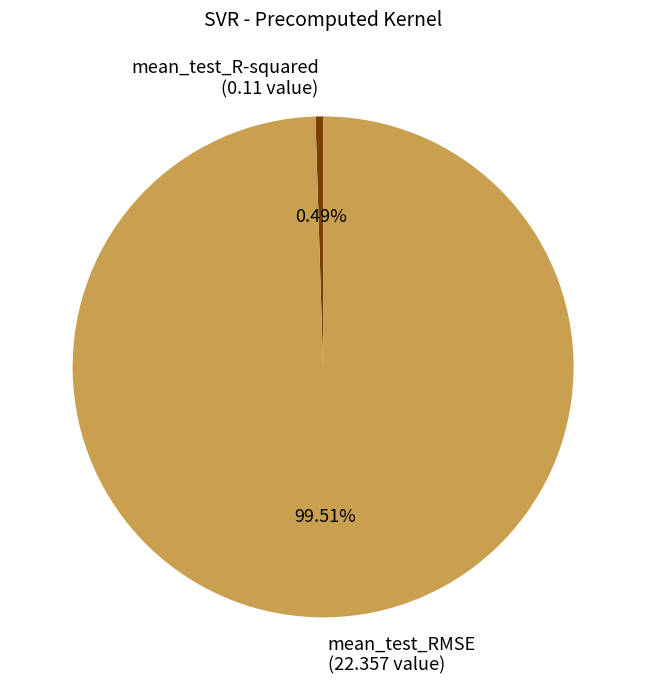

Is the sum of mean_test_R-squared (0.11 value) and mean_test_RMSE (22.357 value) greater than half?

Yes